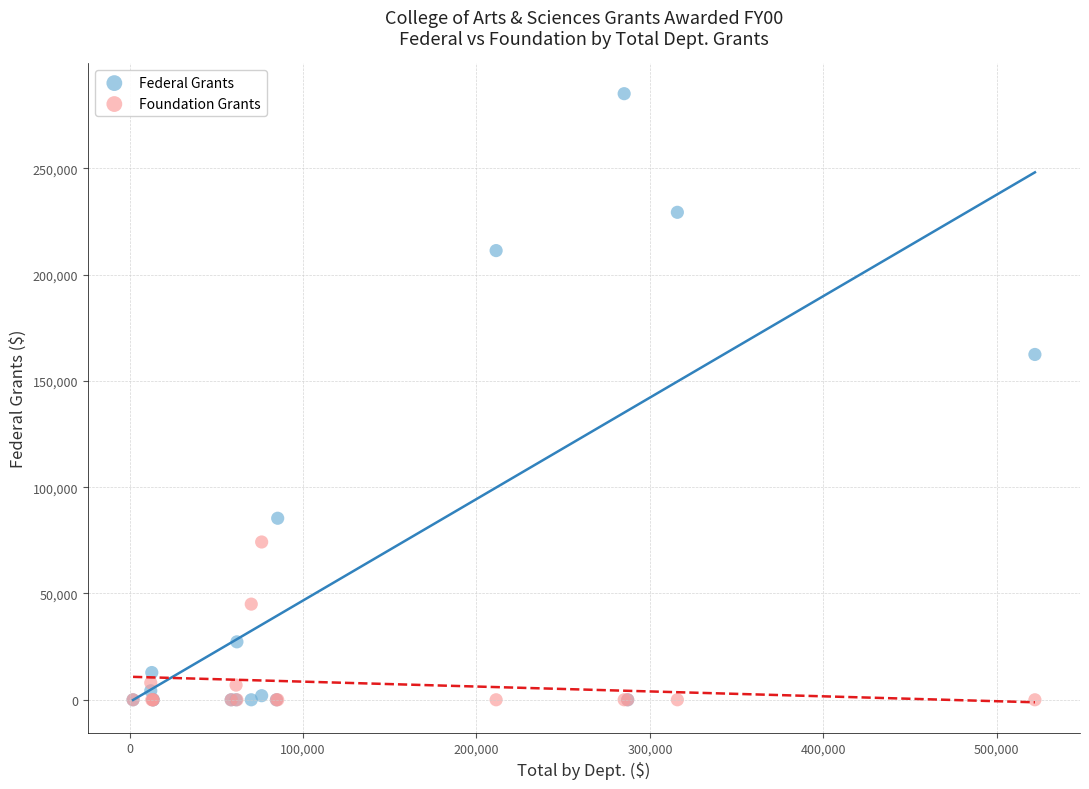

Across all series, what Y value is closest to 142573?

162453